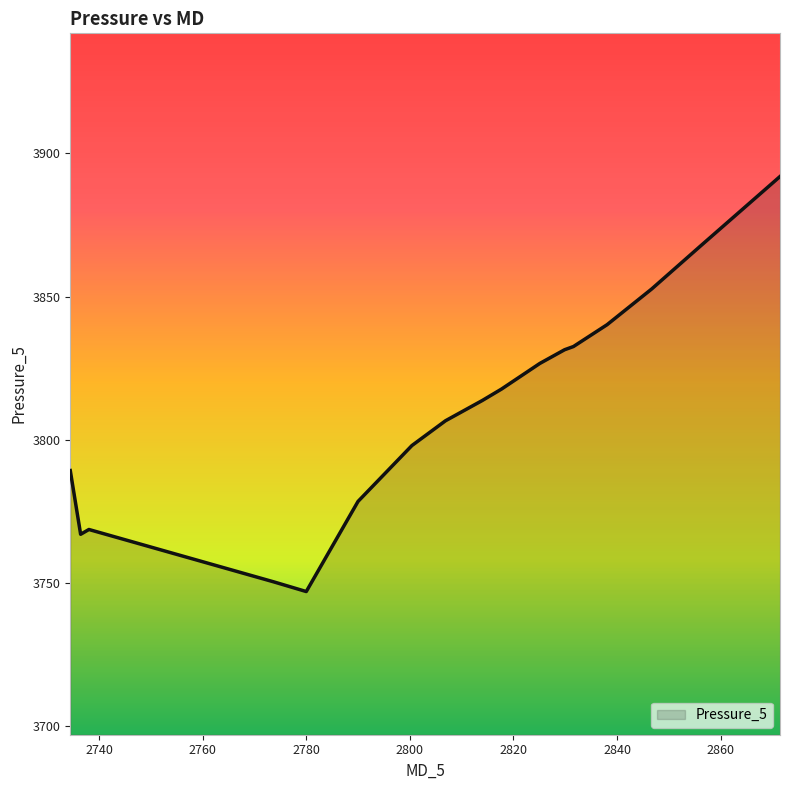

What is the smallest value displayed?

3747.0